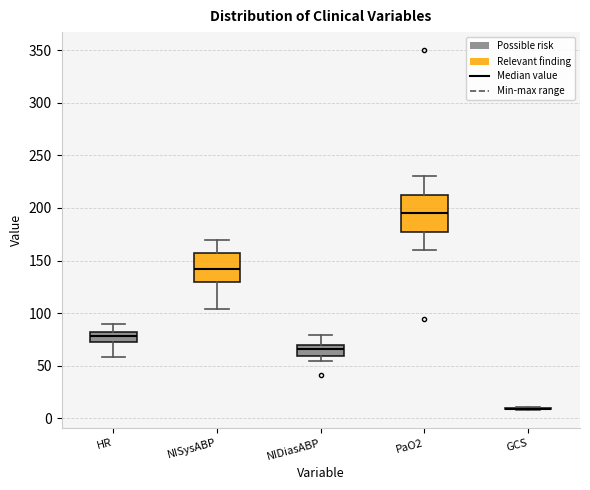

Reading left to right, transcribe this box plot: for each box, give where its median line is, the range the box spans, and where its two whiskers end, as read against the y-axis. The values are not printed on the chart, so give them approximately, as read against the axis.

HR: median 80, box 75 to 85, whiskers 60 to 90
NISysABP: median 140, box 130 to 155, whiskers 105 to 170
NIDiasABP: median 65, box 60 to 70, whiskers 55 to 80
PaO2: median 195, box 180 to 215, whiskers 160 to 230
GCS: box collapsed to a line at 10, whiskers 10 to 10